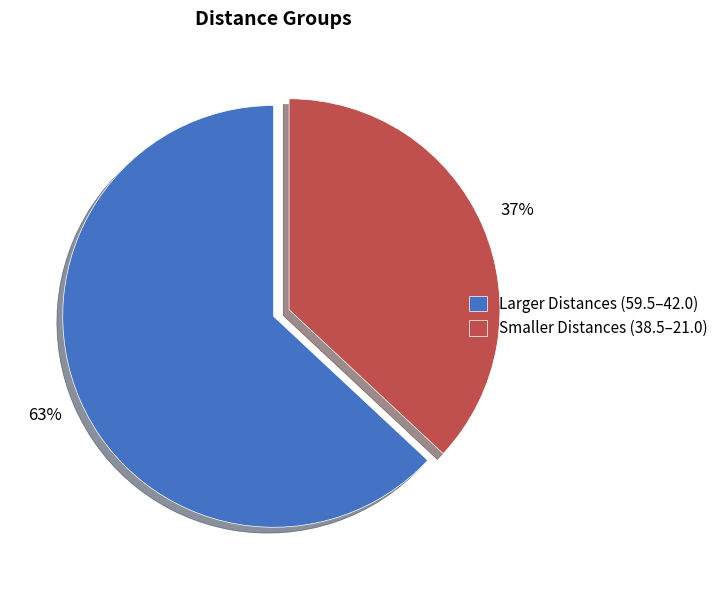

The Smaller Distances (38.5–21.0) slice represents 37% of the pie. True or false?

True